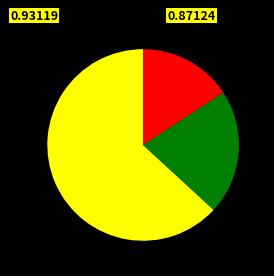

How many segments does this pie chart have?

3